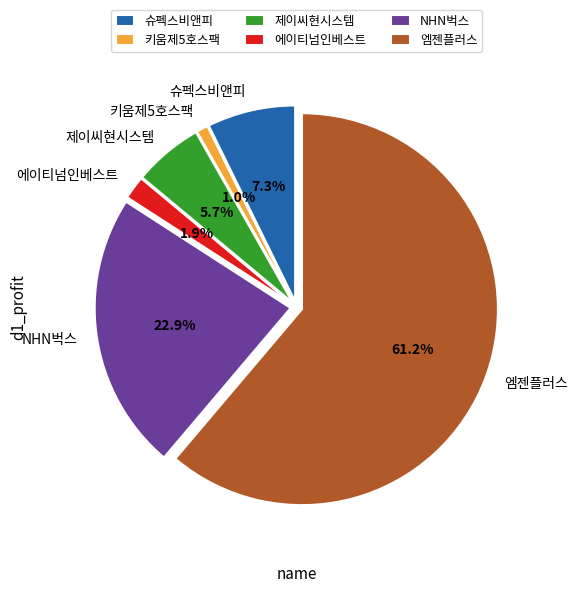

To the nearest percent, what is the difference between the largest and smallest slice percentages?

60%